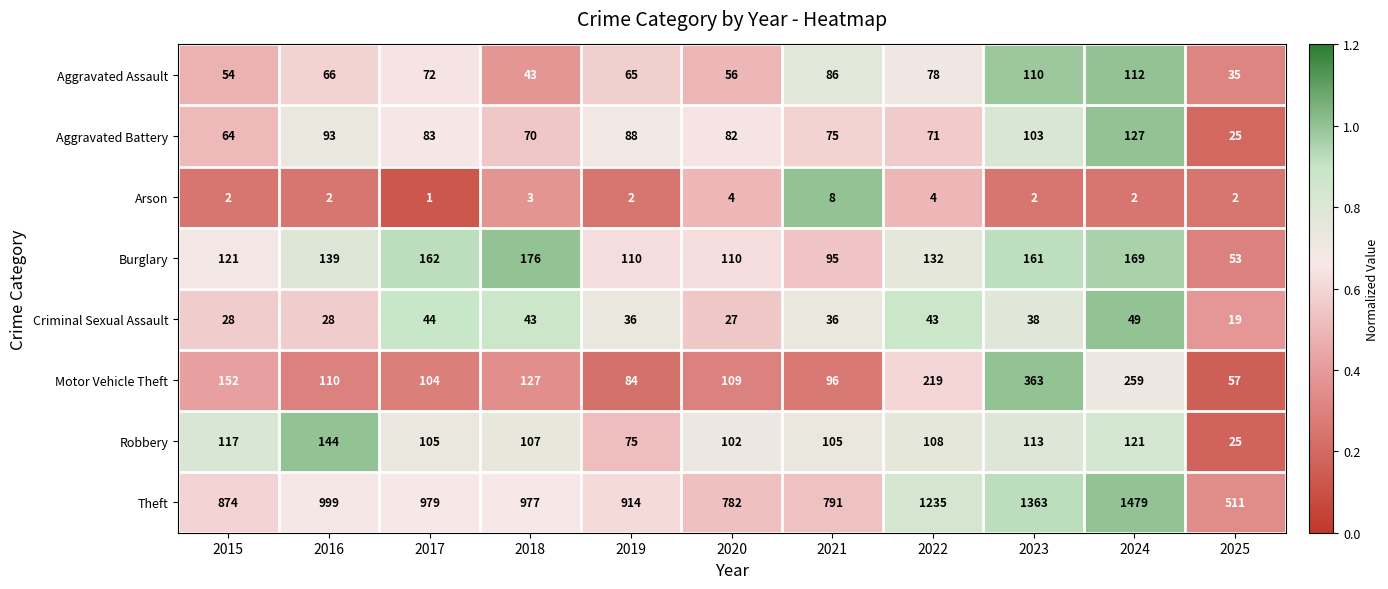

What is the maximum value shown in the chart?

1479